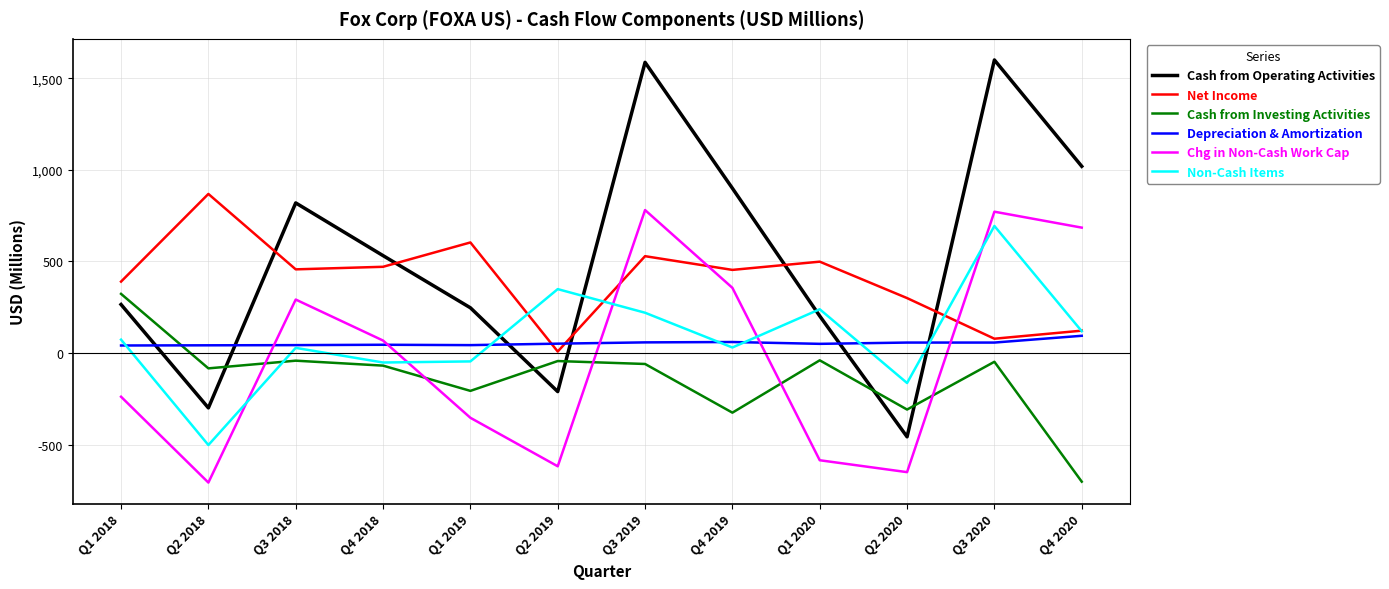

How many intersections are there between Chg in Non-Cash Work Cap and Non-Cash Items?

5